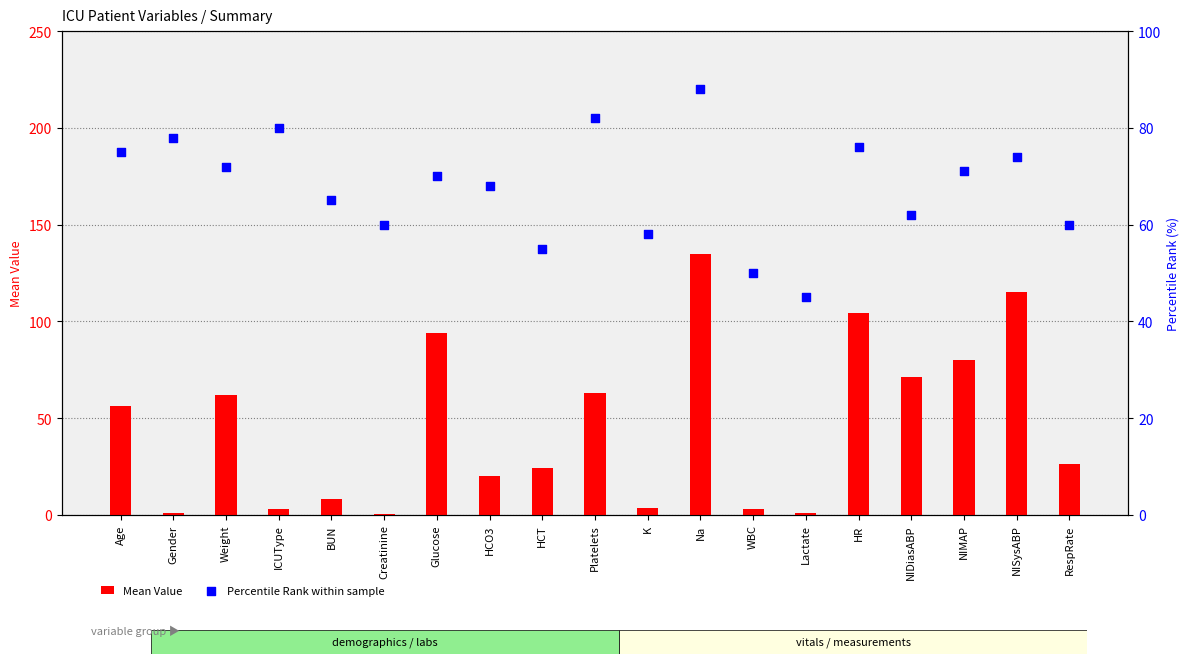

At how many categories does at least one series exceed 33?

19